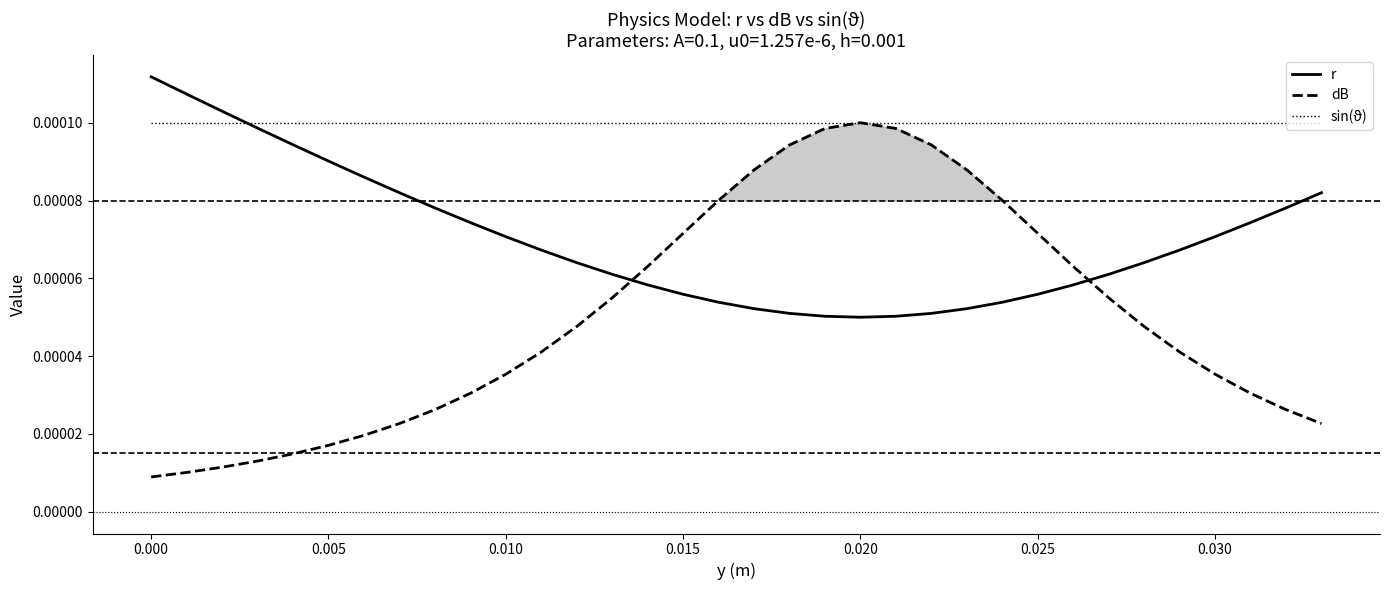

Is the value of dB at 22 greater than the value of sin(ϑ) at 13?

No